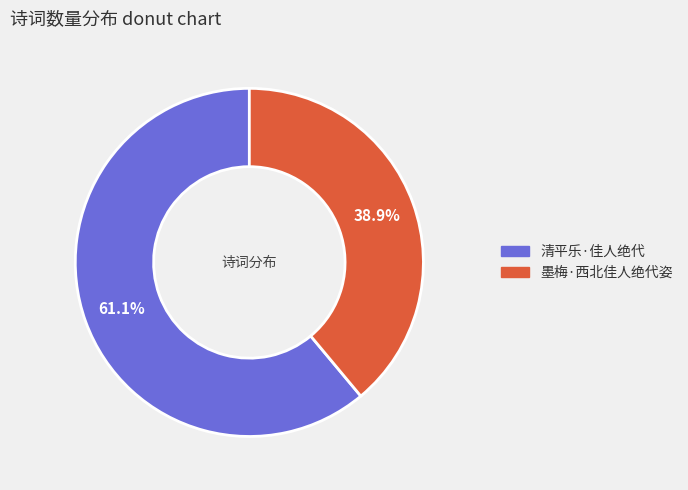

To the nearest percent, what is the average slice percentage?

50%